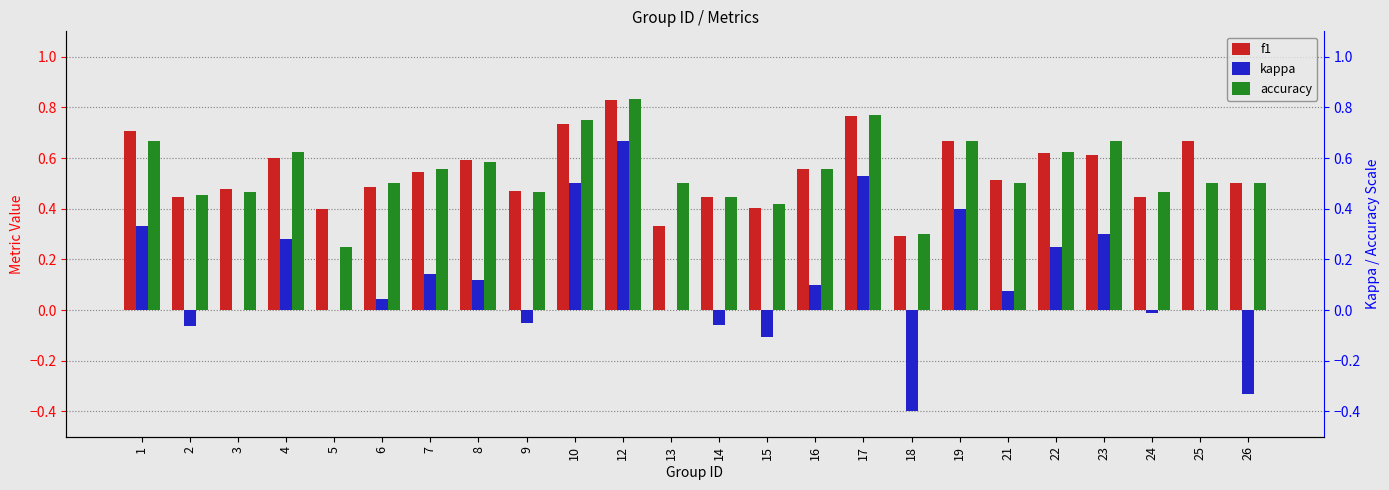

Reading left to right, transcribe all the data shown in this chart.

f1: 0.7	0.4	0.5	0.6	0.4	0.5	0.5	0.6	0.5	0.7	0.8	0.3	0.4	0.4	0.6	0.8	0.3	0.7	0.5	0.6	0.6	0.4	0.7	0.5
kappa: 0.3	-0.1	0.0	0.3	0.0	0.0	0.1	0.1	-0.1	0.5	0.7	0.0	-0.1	-0.1	0.1	0.5	-0.4	0.4	0.1	0.2	0.3	-0.0	0.0	-0.3
accuracy: 0.7	0.5	0.5	0.6	0.2	0.5	0.6	0.6	0.5	0.8	0.8	0.5	0.4	0.4	0.6	0.8	0.3	0.7	0.5	0.6	0.7	0.5	0.5	0.5